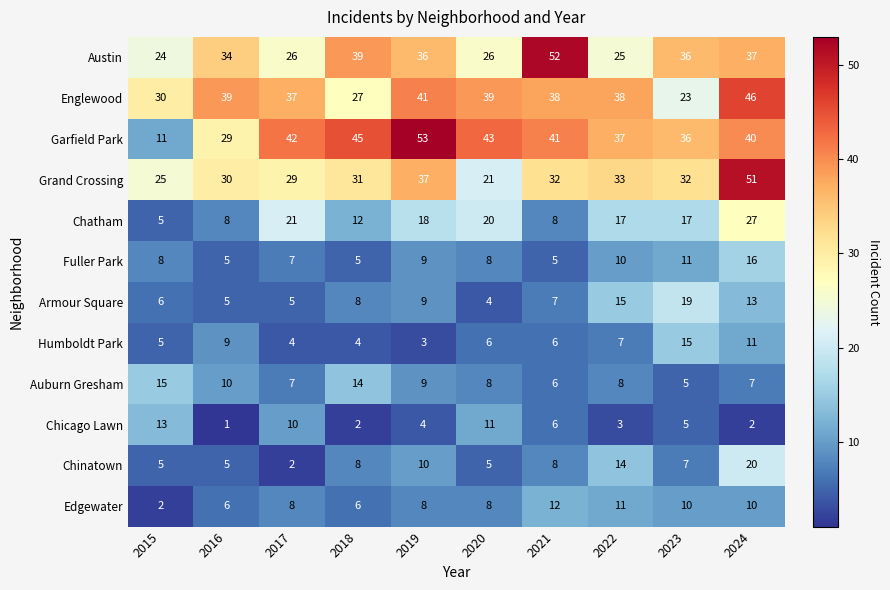

What value does the Chinatown series have at 2021, to the nearest 5?

10